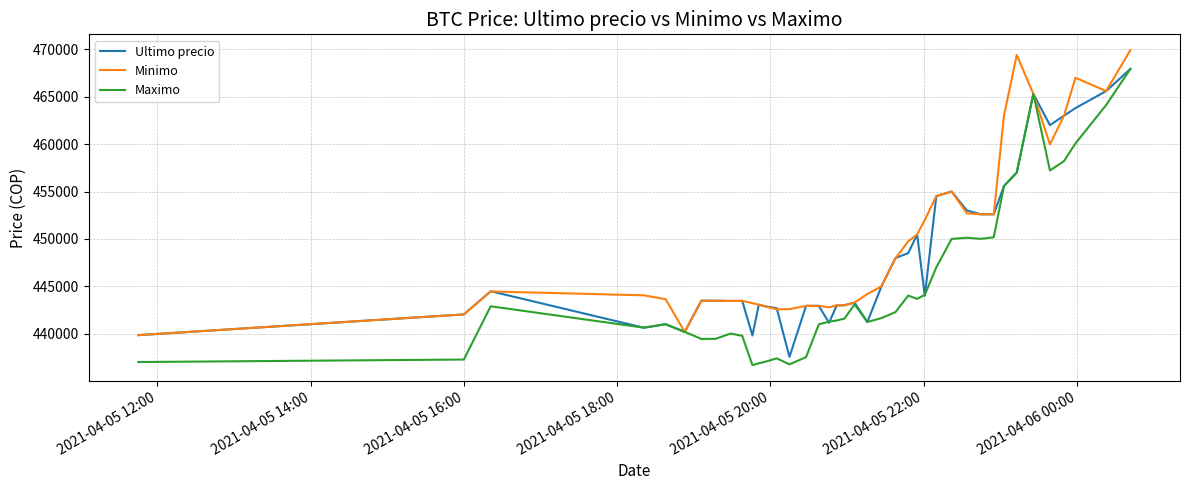

Which series has the widest spread of values?

Maximo